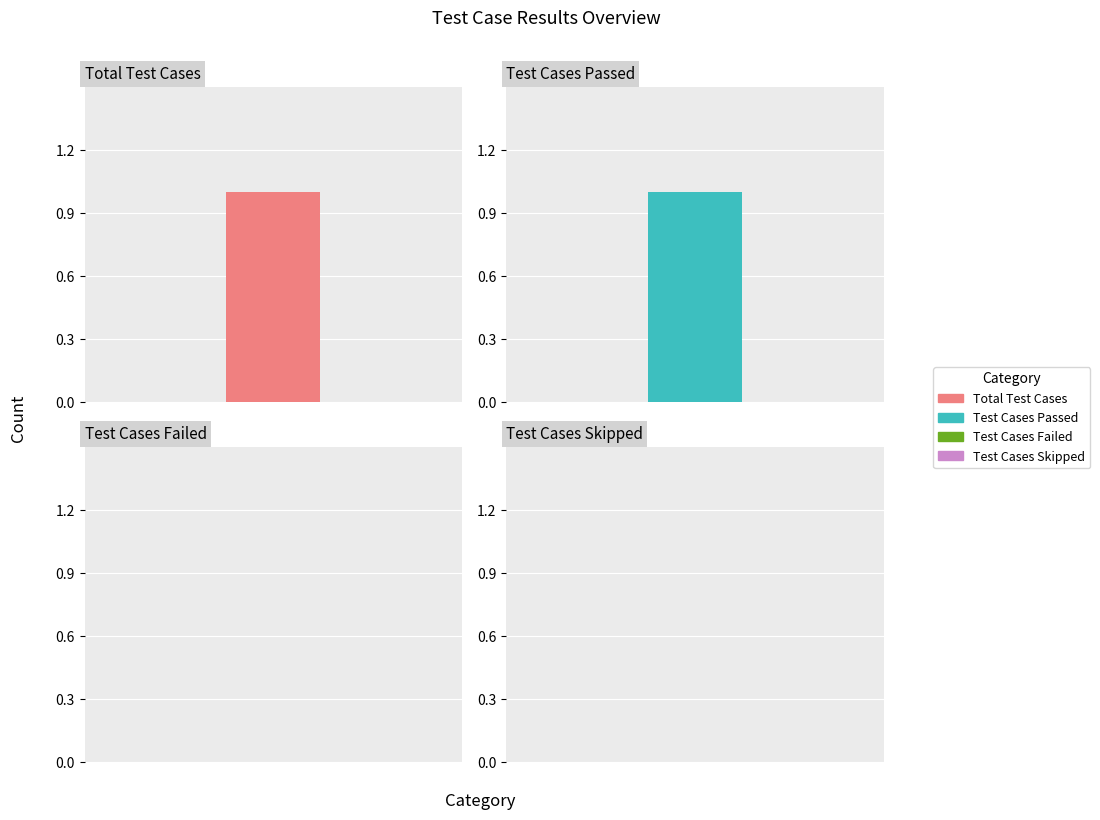

Rank the categories by value from highest to lowest.

Total Test Cases, Test Cases Passed, Test Cases Failed, Test Cases Skipped